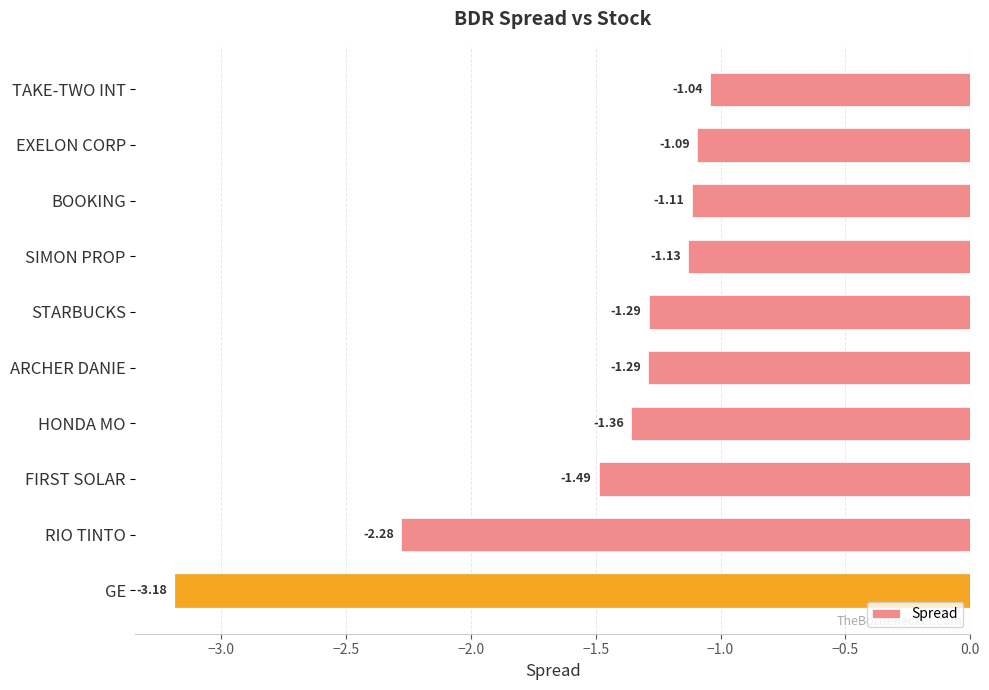

What is the label of the 1st bar from the bottom?

GE